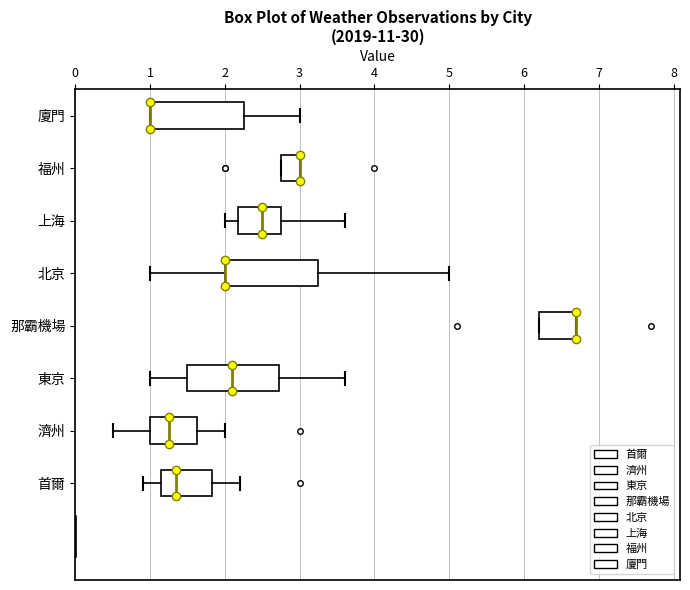

Reading bottom to top, read every box against the x-axis: the position of its median line, the range the box covers, and the ends of its whiskers. The values are not printed on the chart, so give them approximately, as read against the axis.

首爾: median 1.4, box 1.2 to 1.8, whiskers 0.9 to 2.2
濟州: median 1.3, box 1.0 to 1.6, whiskers 0.5 to 2.0
東京: median 2.1, box 1.5 to 2.7, whiskers 1.0 to 3.6
那霸機場: median 6.7 (drawn on the box's right edge), box 6.2 to 6.7, whiskers 6.2 to 6.7
北京: median 2.0 (drawn on the box's left edge), box 2.0 to 3.3, whiskers 1.0 to 5.0
上海: median 2.5, box 2.2 to 2.8, whiskers 2.0 to 3.6
福州: median 3.0 (drawn on the box's right edge), box 2.8 to 3.0, whiskers 2.8 to 3.0
廈門: median 1.0 (drawn on the box's left edge), box 1.0 to 2.3, whiskers 1.0 to 3.0